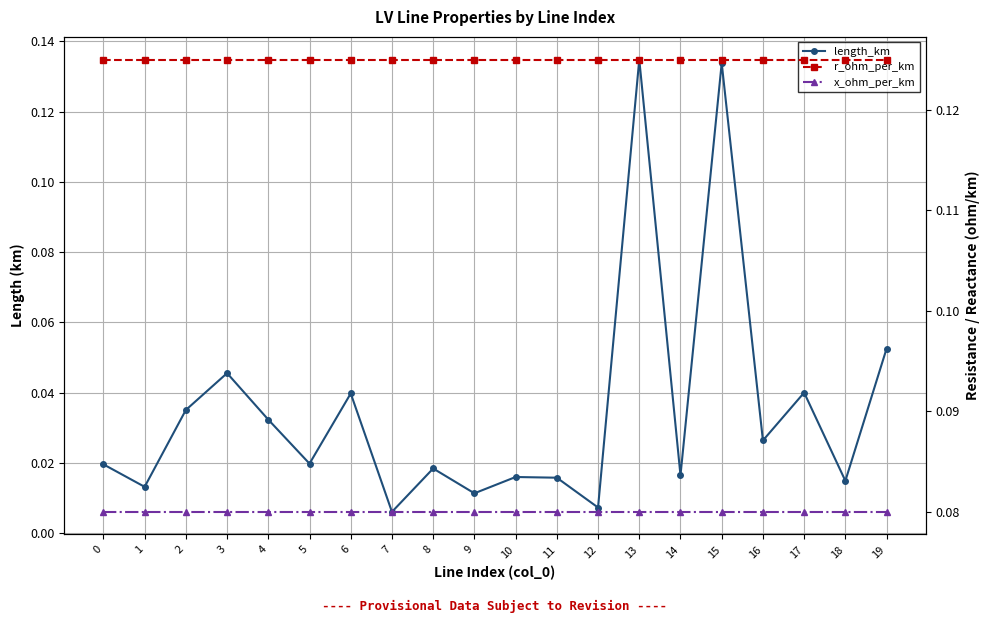

Reading left to right, extract all data points from this chart.

length_km: 0=0.0	1=0.0	2=0.0	3=0.0	4=0.0	5=0.0	6=0.0	7=0.0	8=0.0	9=0.0	10=0.0	11=0.0	12=0.0	13=0.1	14=0.0	15=0.1	16=0.0	17=0.0	18=0.0	19=0.1
r_ohm_per_km: 0=0.1	1=0.1	2=0.1	3=0.1	4=0.1	5=0.1	6=0.1	7=0.1	8=0.1	9=0.1	10=0.1	11=0.1	12=0.1	13=0.1	14=0.1	15=0.1	16=0.1	17=0.1	18=0.1	19=0.1
x_ohm_per_km: 0=0.1	1=0.1	2=0.1	3=0.1	4=0.1	5=0.1	6=0.1	7=0.1	8=0.1	9=0.1	10=0.1	11=0.1	12=0.1	13=0.1	14=0.1	15=0.1	16=0.1	17=0.1	18=0.1	19=0.1